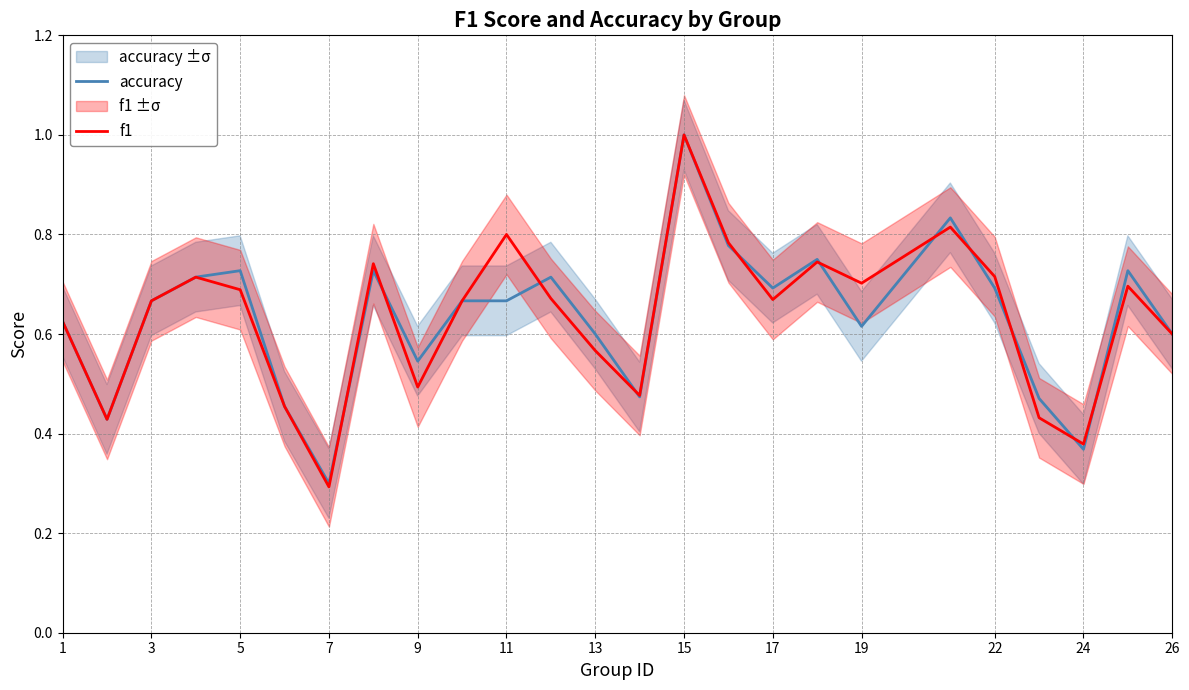

At which label is f1 closest to 0?

7